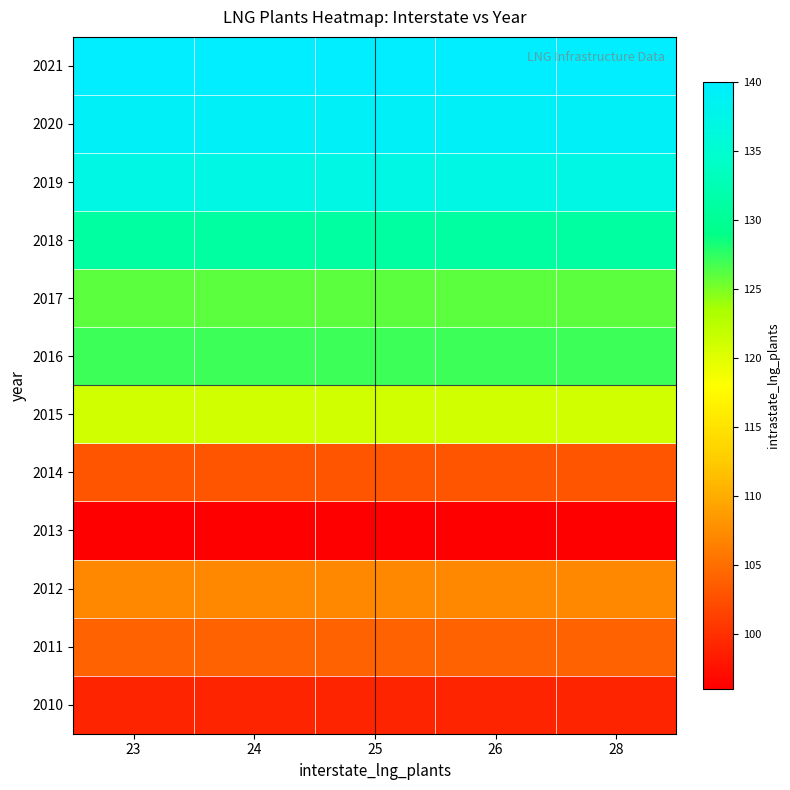

Reading right to left, transcribe all the data shown in this chart.

row_0: 28=99	26=99	25=99	24=99	23=99
row_1: 28=104	26=104	25=104	24=104	23=104
row_2: 28=107	26=107	25=107	24=107	23=107
row_3: 28=96	26=96	25=96	24=96	23=96
row_4: 28=103	26=103	25=103	24=103	23=103
row_5: 28=121	26=121	25=121	24=121	23=121
row_6: 28=127	26=127	25=127	24=127	23=127
row_7: 28=126	26=126	25=126	24=126	23=126
row_8: 28=131	26=131	25=131	24=131	23=131
row_9: 28=137	26=137	25=137	24=137	23=137
row_10: 28=139	26=139	25=139	24=139	23=139
row_11: 28=140	26=140	25=140	24=140	23=140